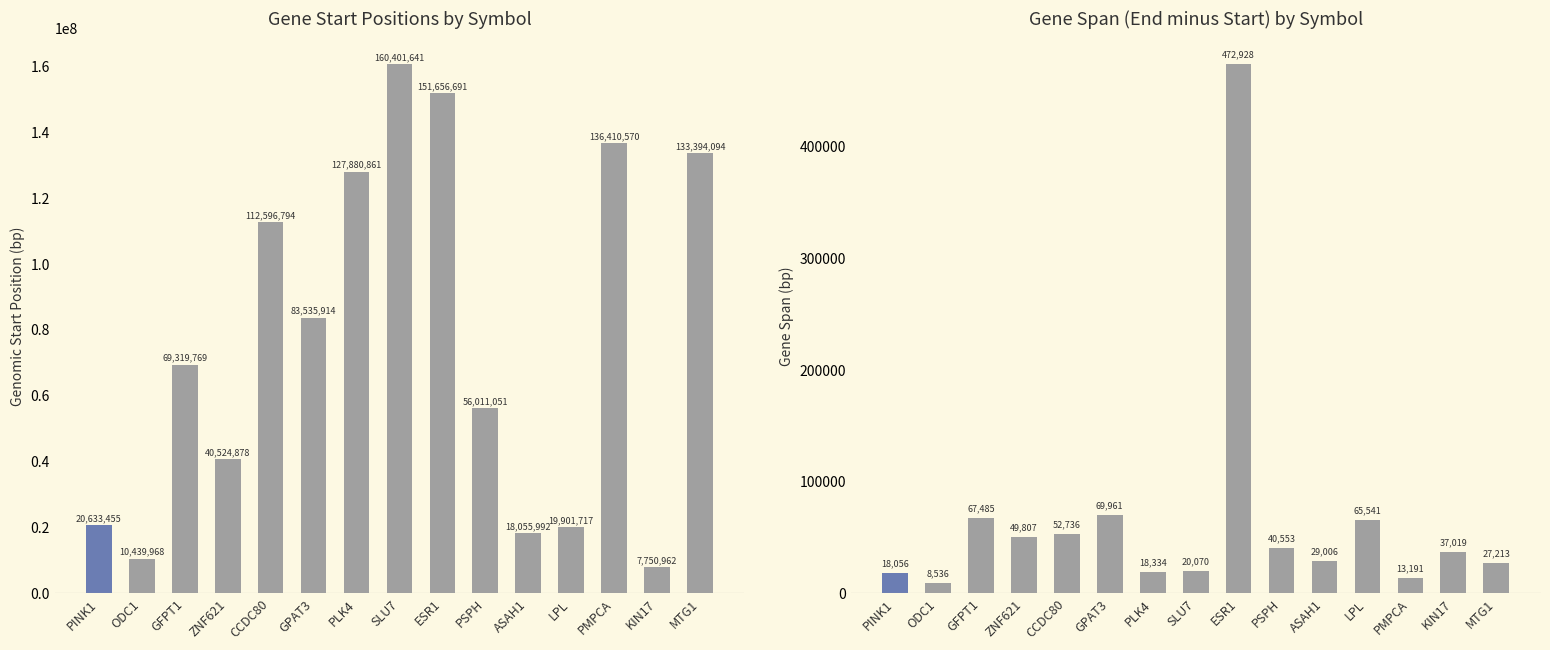

At which label does Span reach its minimum?

ODC1